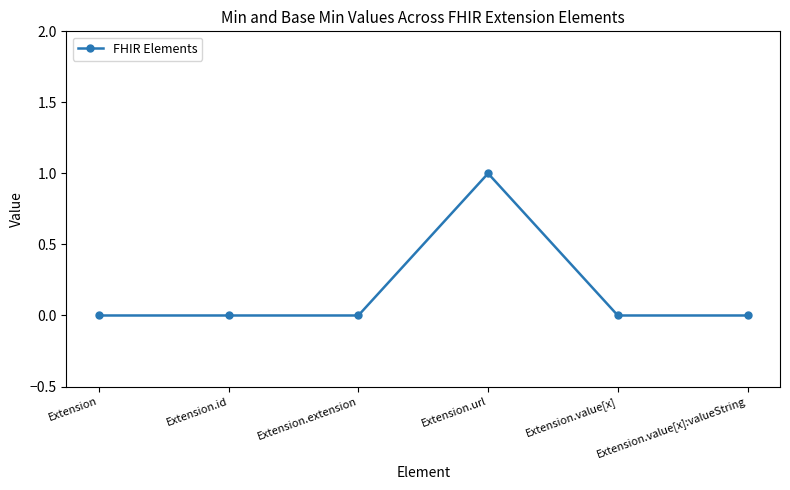

True or false: the data has more than 0 interior local peaks.

True